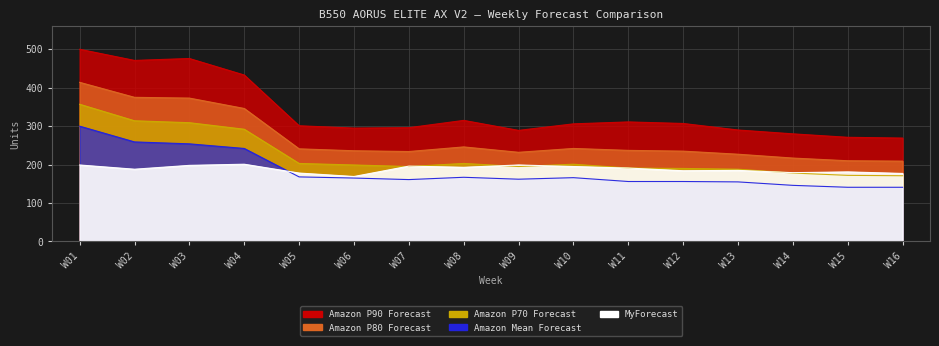

What is the sum of the Amazon Mean Forecast values at W09 and W02?

421